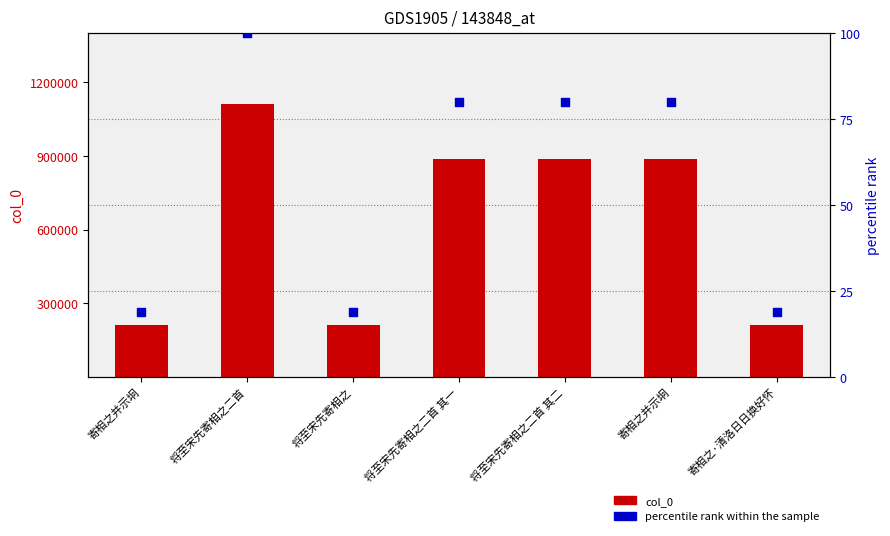

What are all the series names shown in the legend?

col_0, percentile rank within the sample